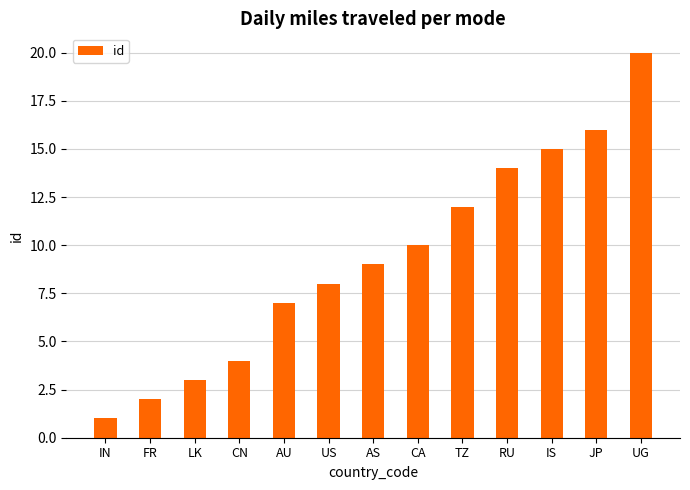

What is the sum of the values at JP and AS?

25